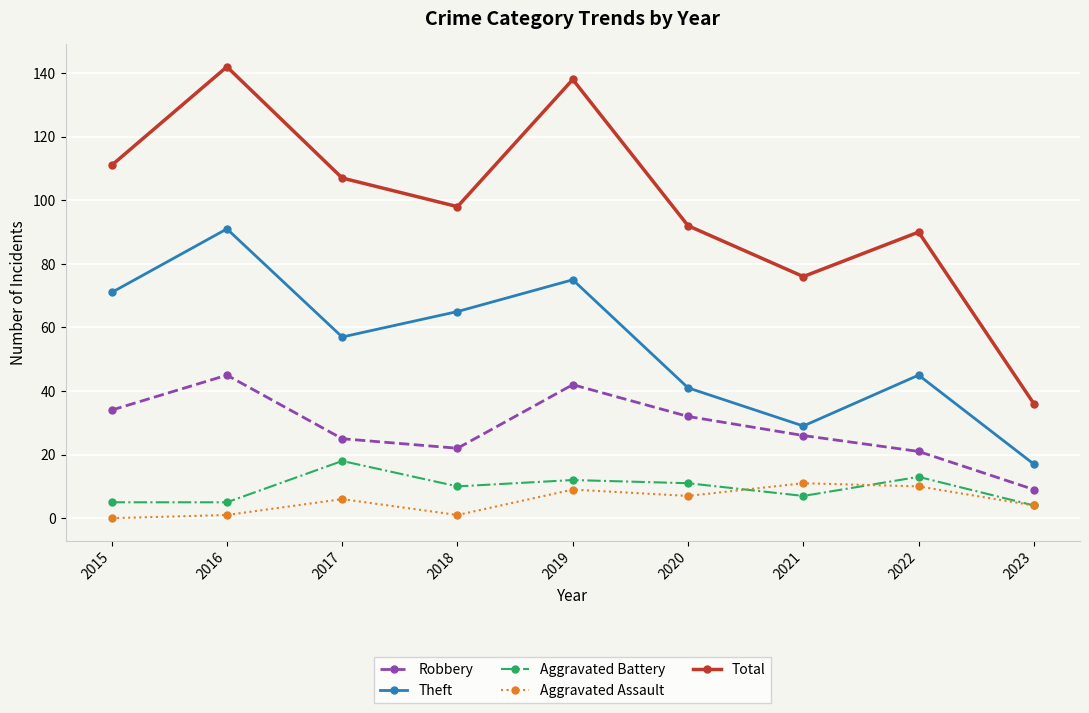

True or false: Aggravated Assault has more than 0 points higher than both neighbors.

True